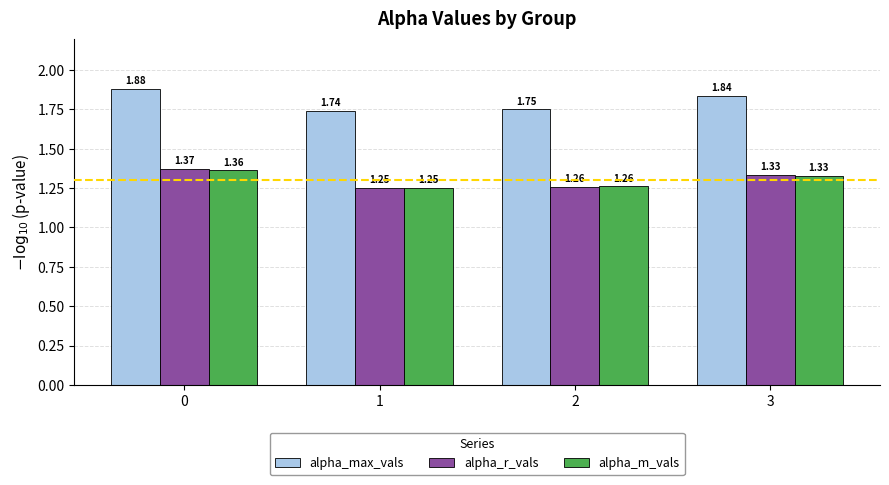

Which series changed the most between 2 and 3?

alpha_max_vals